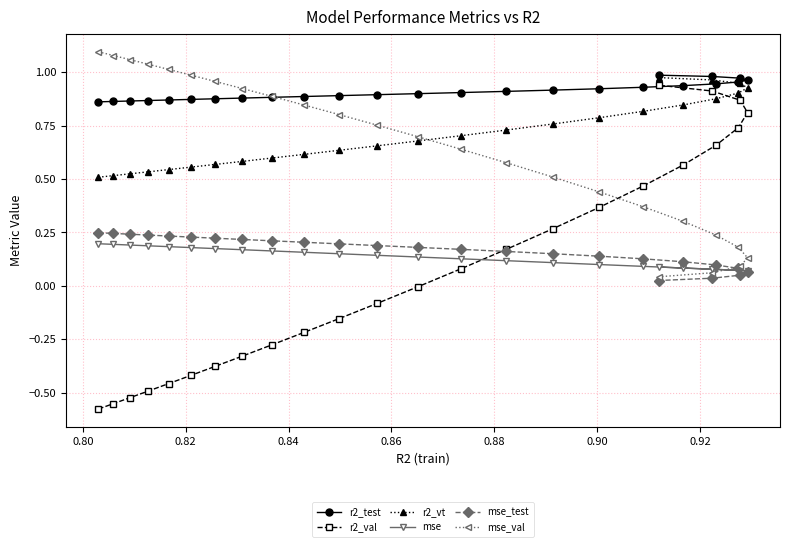

Which series has the largest total across all categories?

r2_test